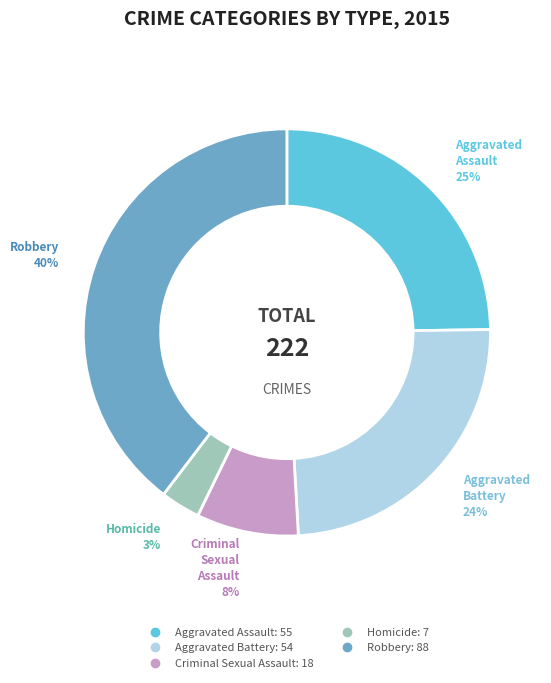

What is the largest slice in the pie chart?

Robbery